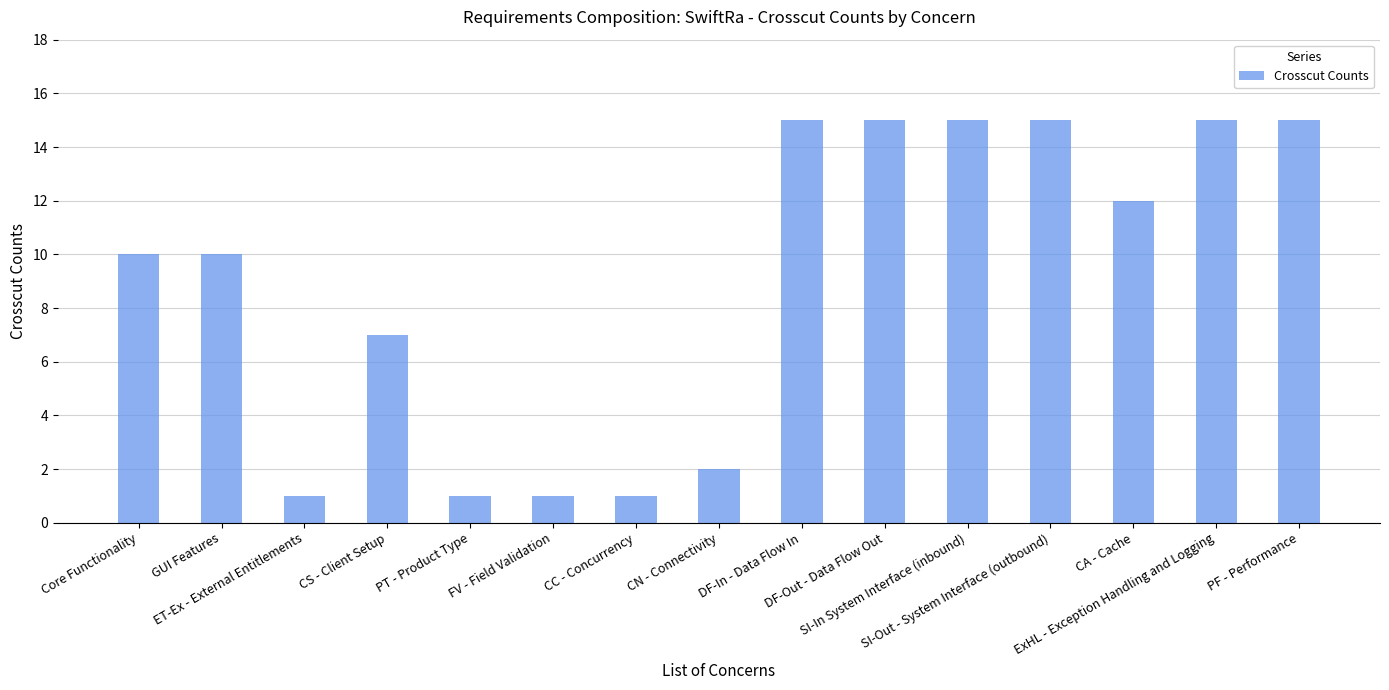

What is the label of the 8th bar from the right?

CN - Connectivity